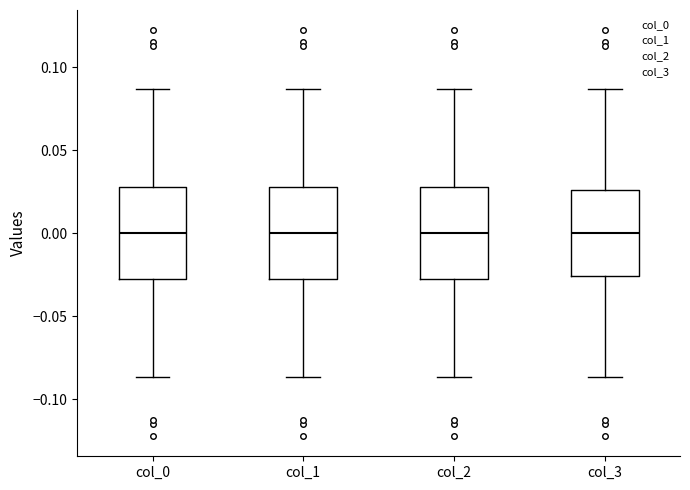

Reading left to right, transcribe this box plot: for each box, give where its median line is, the range the box spans, and where its two whiskers end, as read against the y-axis. The values are not printed on the chart, so give them approximately, as read against the axis.

col_0: median 0.000, box -0.030 to 0.030, whiskers -0.085 to 0.085
col_1: median 0.000, box -0.030 to 0.030, whiskers -0.085 to 0.085
col_2: median 0.000, box -0.030 to 0.030, whiskers -0.085 to 0.085
col_3: median 0.000, box -0.025 to 0.025, whiskers -0.085 to 0.085